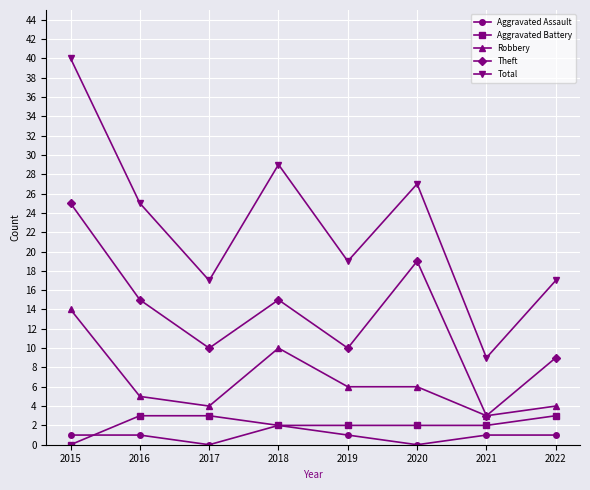

List the series in order of their peak value, lowest first.

Aggravated Assault, Aggravated Battery, Robbery, Theft, Total